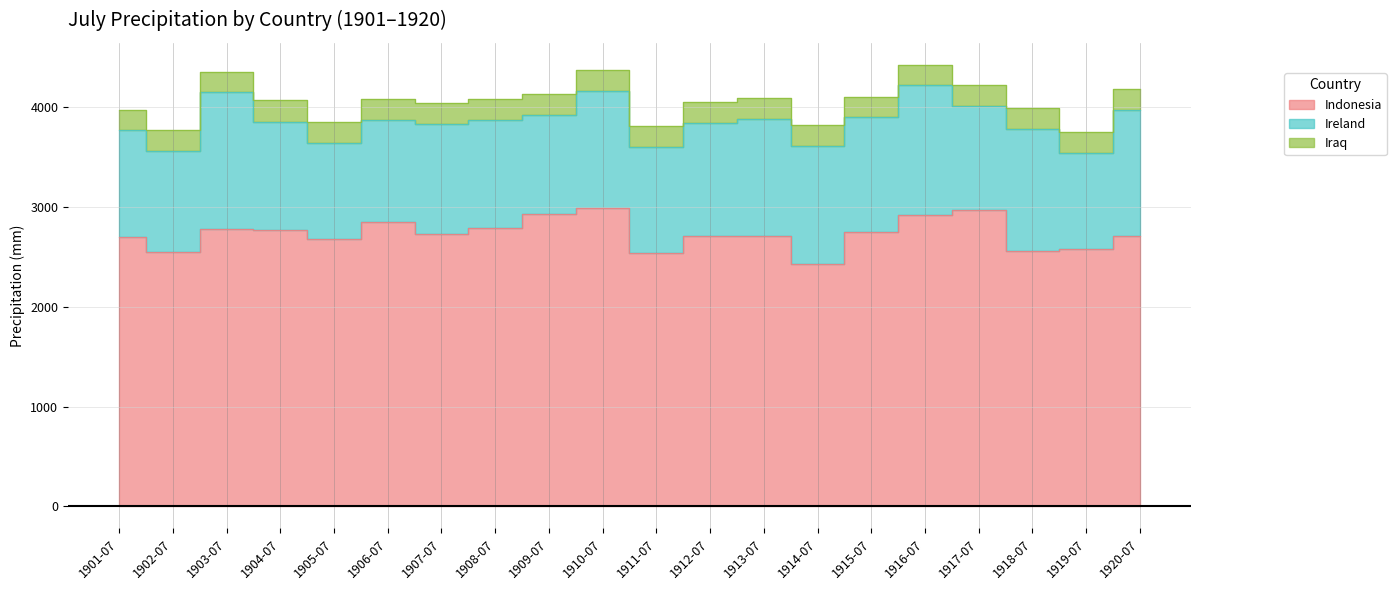

Reading left to right, extract all data points from this chart.

Indonesia: 1901-07=2696.8	1902-07=2544.1	1903-07=2776.4	1904-07=2768.1	1905-07=2681.4	1906-07=2851.2	1907-07=2728.9	1908-07=2789.9	1909-07=2925.7	1910-07=2984.9	1911-07=2534.6	1912-07=2706.3	1913-07=2703.9	1914-07=2431.9	1915-07=2749.4	1916-07=2921.6	1917-07=2968.8	1918-07=2558.2	1919-07=2578.5	1920-07=2705.6
Ireland: 1901-07=1071.3	1902-07=1017.7	1903-07=1370.8	1904-07=1085.2	1905-07=961.0	1906-07=1020.7	1907-07=1101.5	1908-07=1080.2	1909-07=994.4	1910-07=1176.0	1911-07=1067.5	1912-07=1133.3	1913-07=1171.3	1914-07=1176.0	1915-07=1147.1	1916-07=1293.5	1917-07=1041.2	1918-07=1220.4	1919-07=962.0	1920-07=1261.9
Iraq: 1901-07=204.8	1902-07=208.9	1903-07=205.6	1904-07=214.9	1905-07=208.1	1906-07=207.9	1907-07=208.6	1908-07=208.6	1909-07=206.6	1910-07=206.1	1911-07=211.2	1912-07=208.5	1913-07=210.5	1914-07=211.0	1915-07=207.5	1916-07=205.8	1917-07=205.8	1918-07=207.6	1919-07=208.3	1920-07=209.5